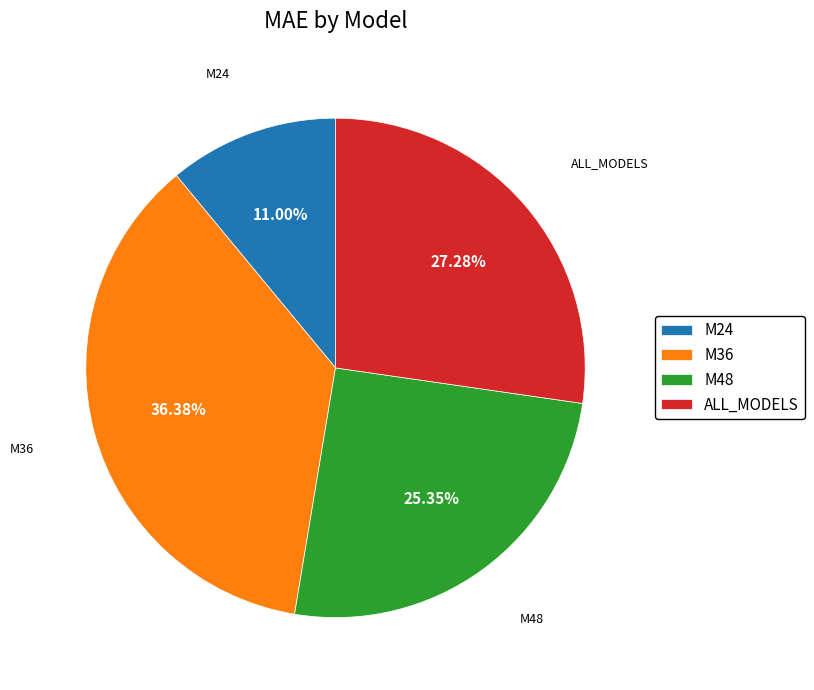

To the nearest percent, what is the combined percentage of M48 and M24?

36%